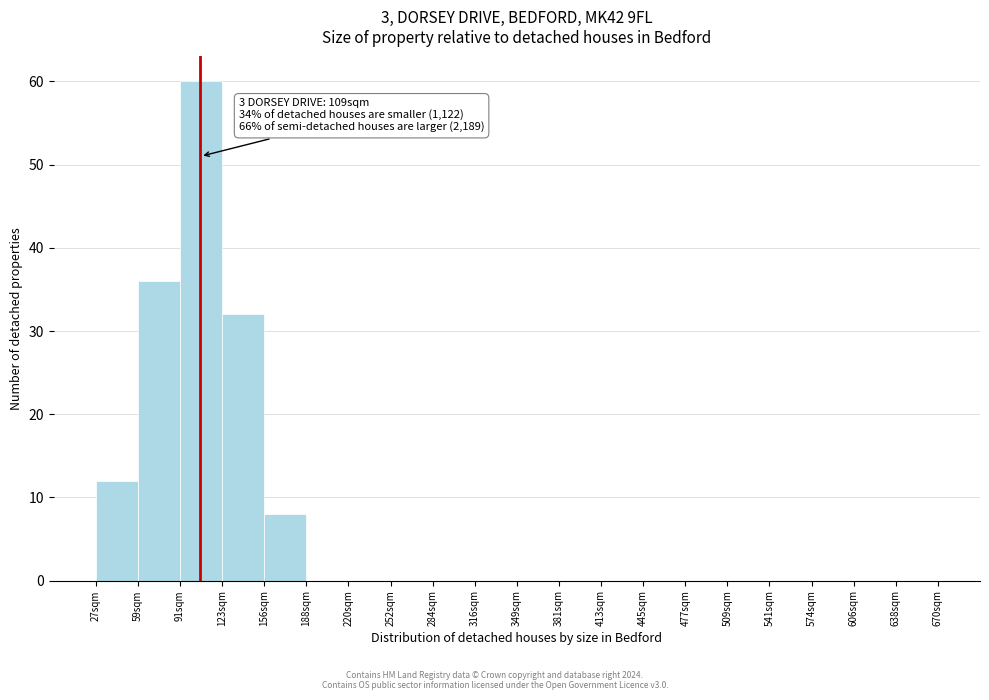

Reading left to right, list all the values displayed in this chart.

27sqm=12	59sqm=36	91sqm=60	123sqm=32	156sqm=8	188sqm=0	220sqm=0	252sqm=0	284sqm=0	316sqm=0	349sqm=0	381sqm=0	413sqm=0	445sqm=0	477sqm=0	509sqm=0	541sqm=0	574sqm=0	606sqm=0	638sqm=0